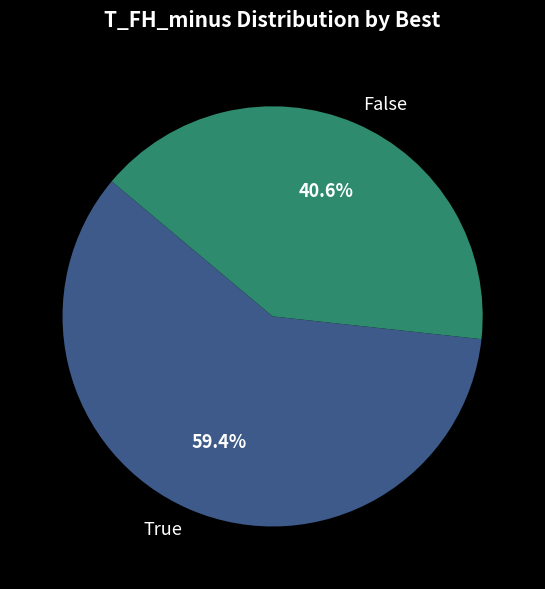

Approximately how many times larger is the value at True compared to False?

1.5